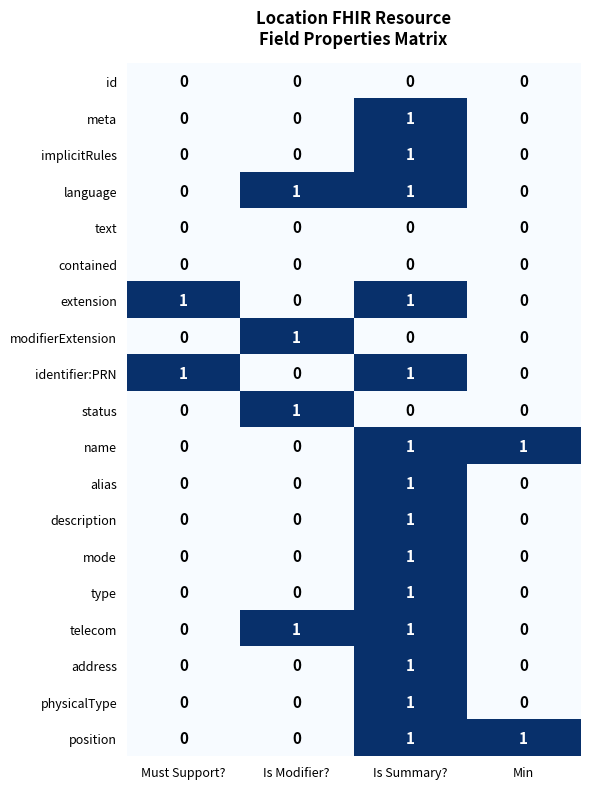

At how many categories does at least one series exceed 0?

4